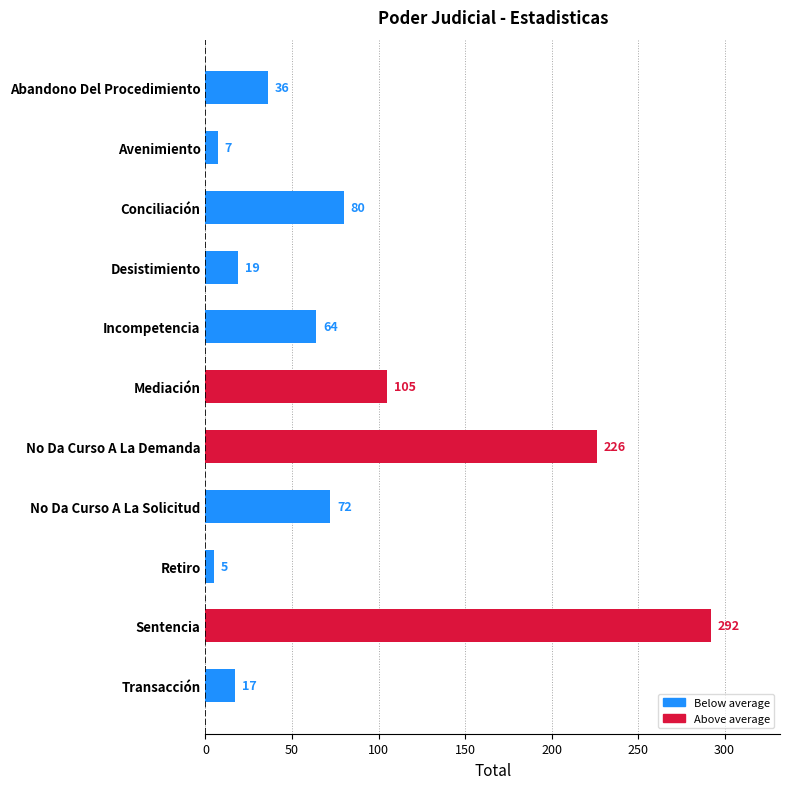

True or false: the data shows 66 at No Da Curso A La Demanda.

False